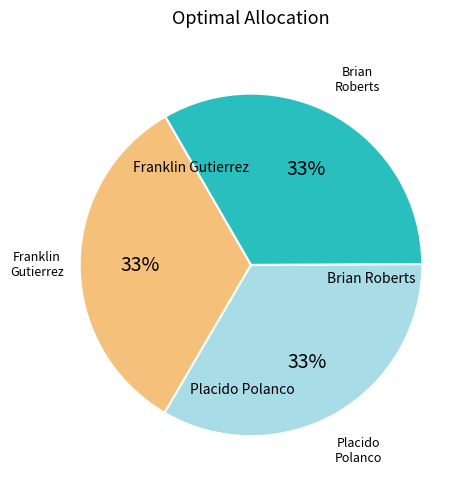

To the nearest percent, what is the average slice percentage?

33%